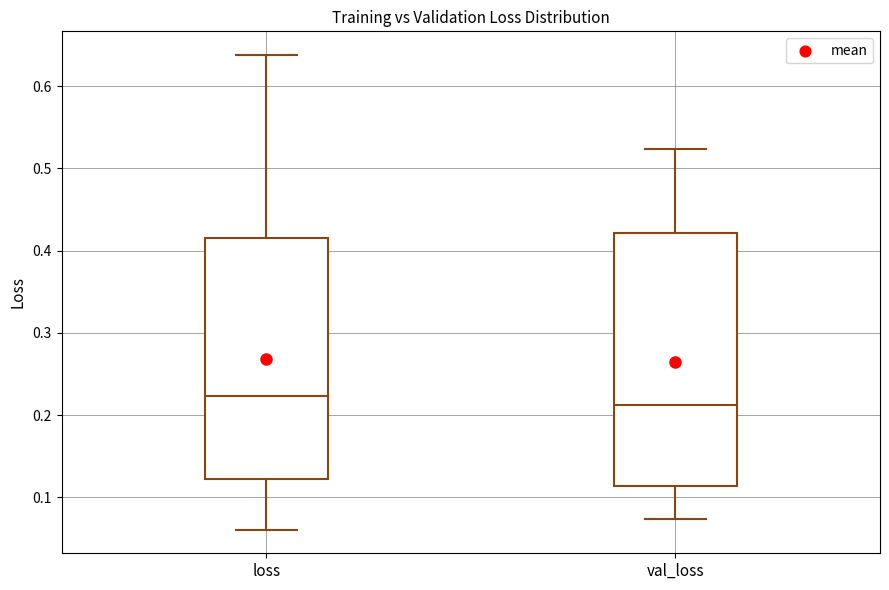

Which box has the lowest median line?

val_loss